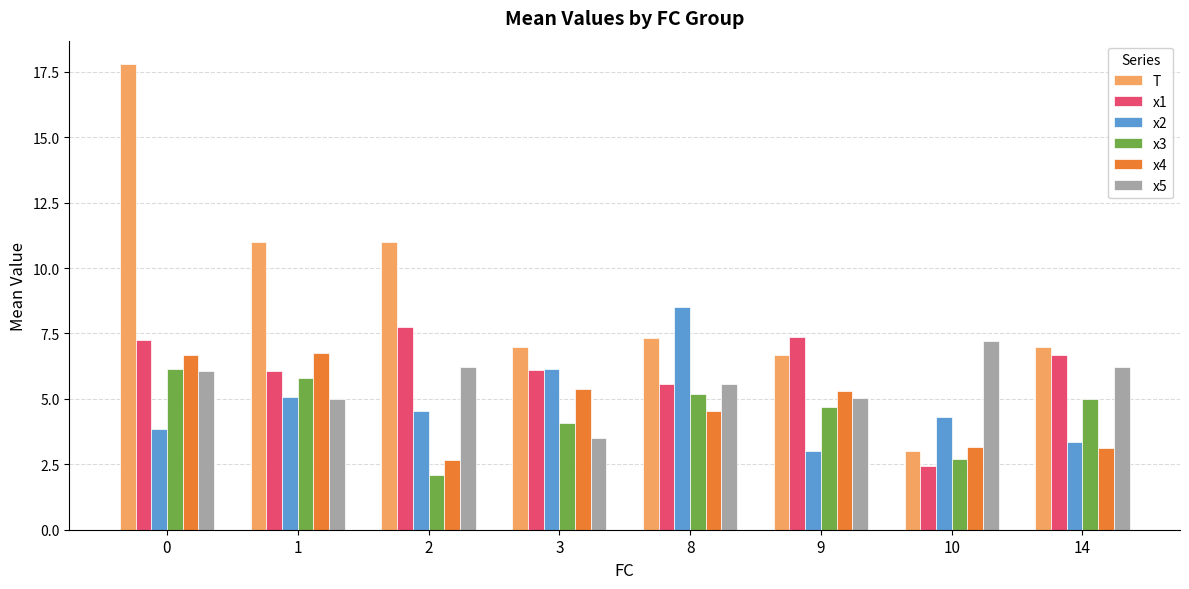

Which series has the largest range (max minus min)?

T